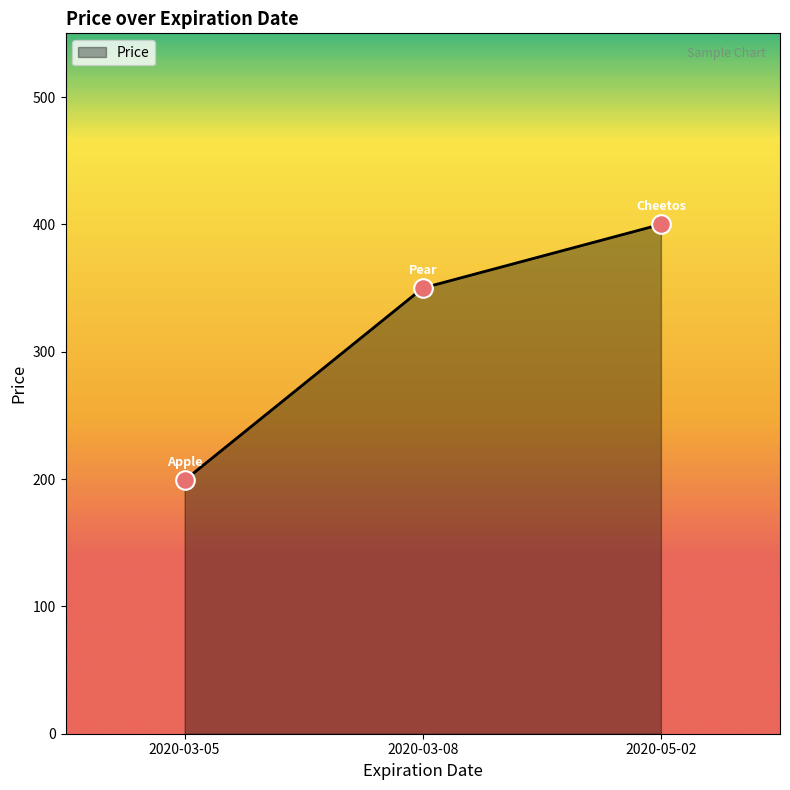

Approximately how many times larger is the value at 2020-03-08 compared to 2020-05-02?

0.9